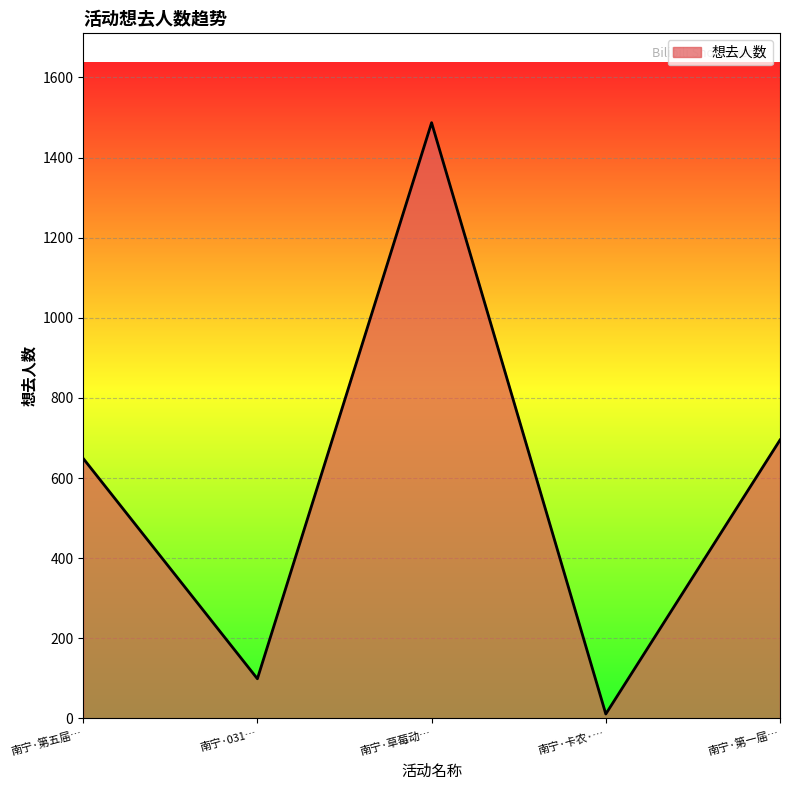

What is the change in value from 南宁·第五届… to 南宁·031…?

-550